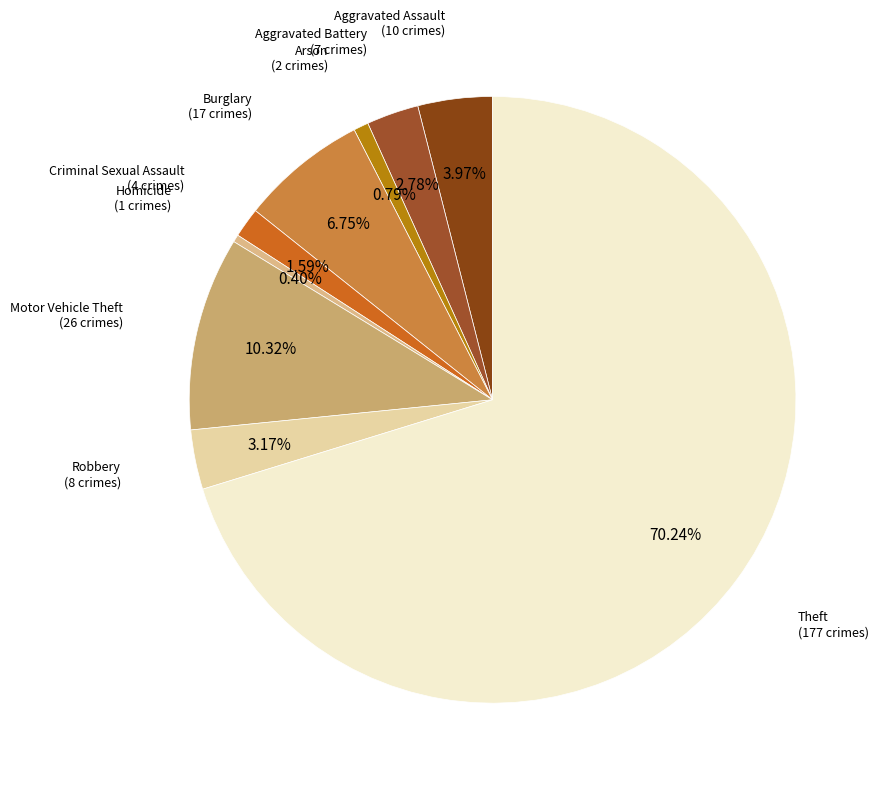

To the nearest percent, what is the average slice percentage?

11%